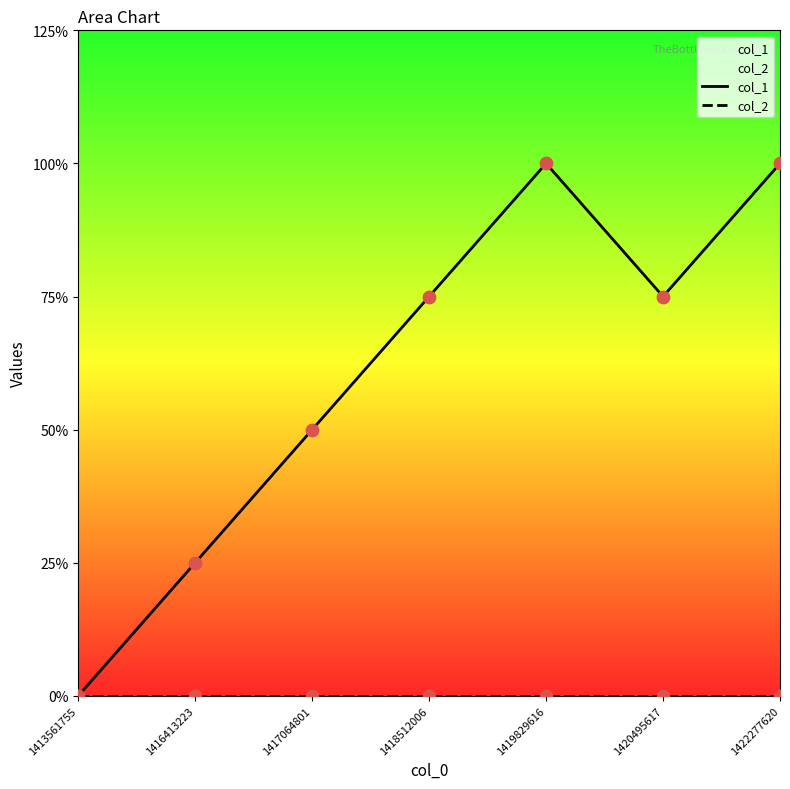

What is the total value across all series at 1418512006?

3